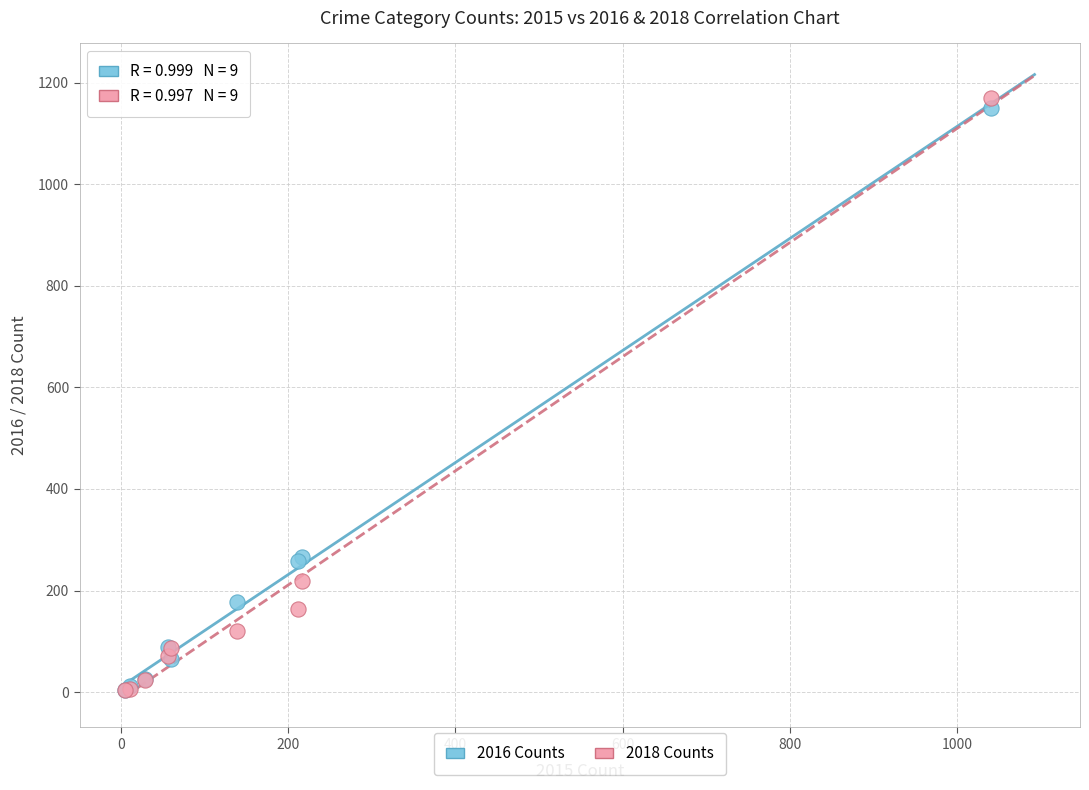

Which series has the largest Y range (max minus min)?

2018 Counts